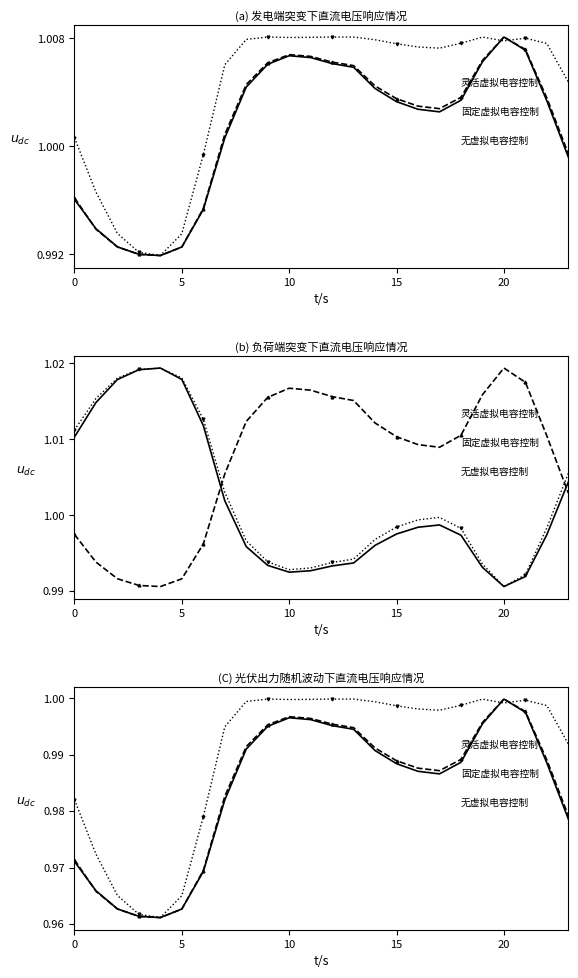

Rank the series by their maximum value, from lowest to highest.

灵活虚拟电容控制, 固定虚拟电容控制, 无虚拟电容控制